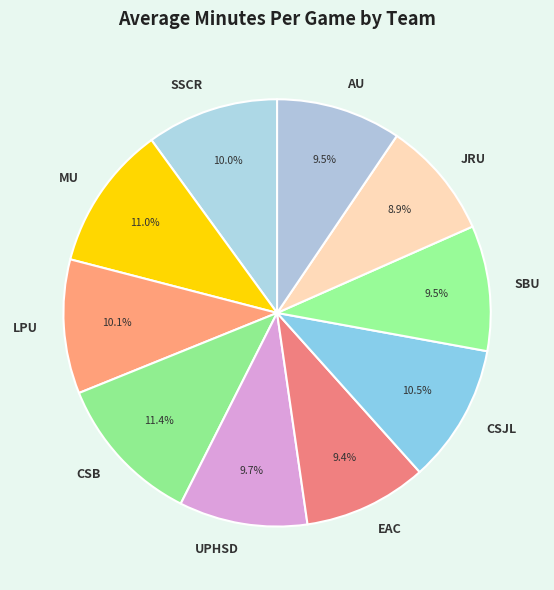

Is it true that EAC is 3% of the pie?

False